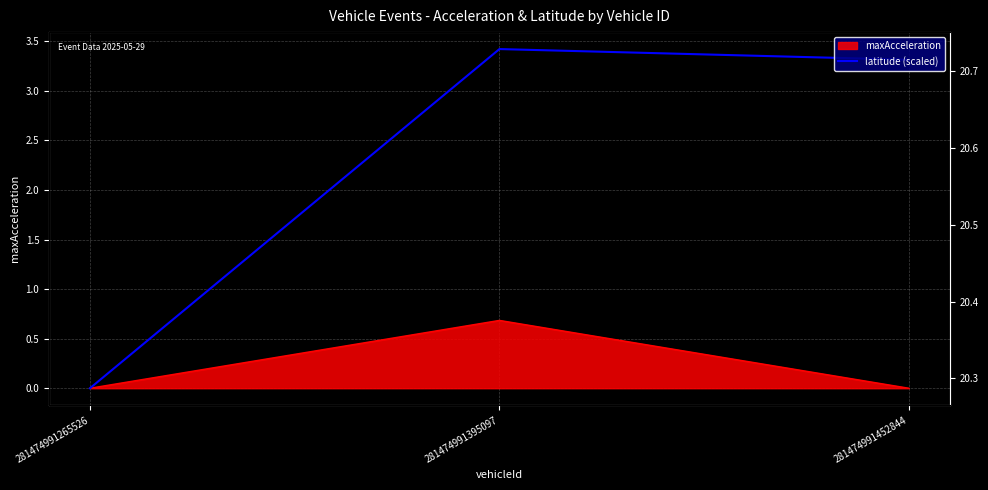

What is the value of the 3rd point from the left?

3.3